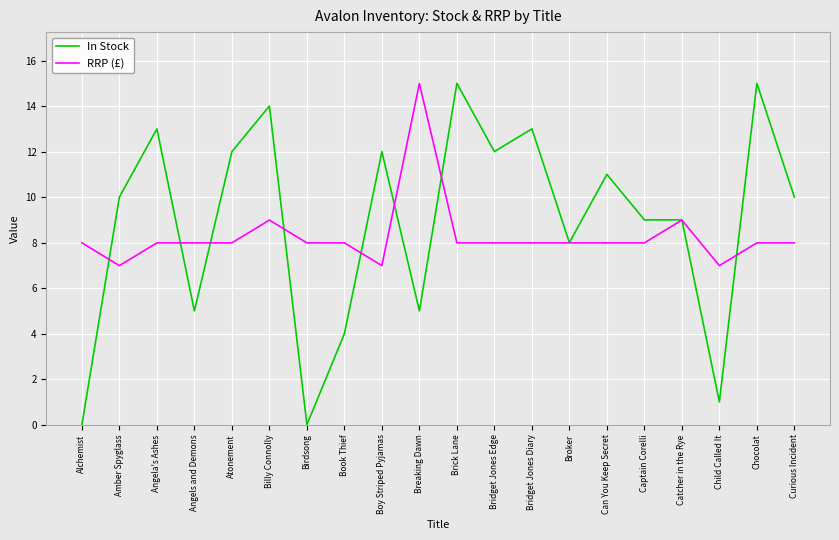

How many distinct data groups are displayed?

2